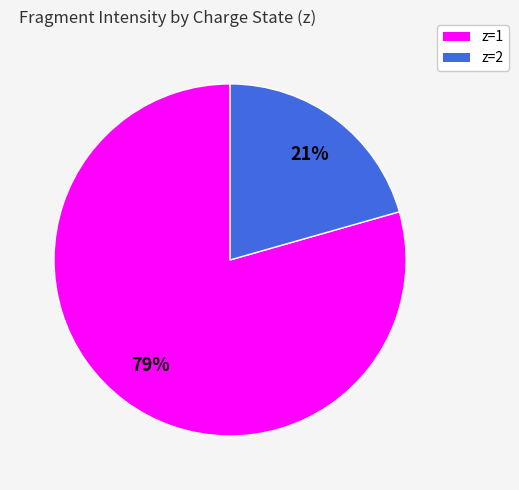

To the nearest percent, what is the average slice percentage?

50%